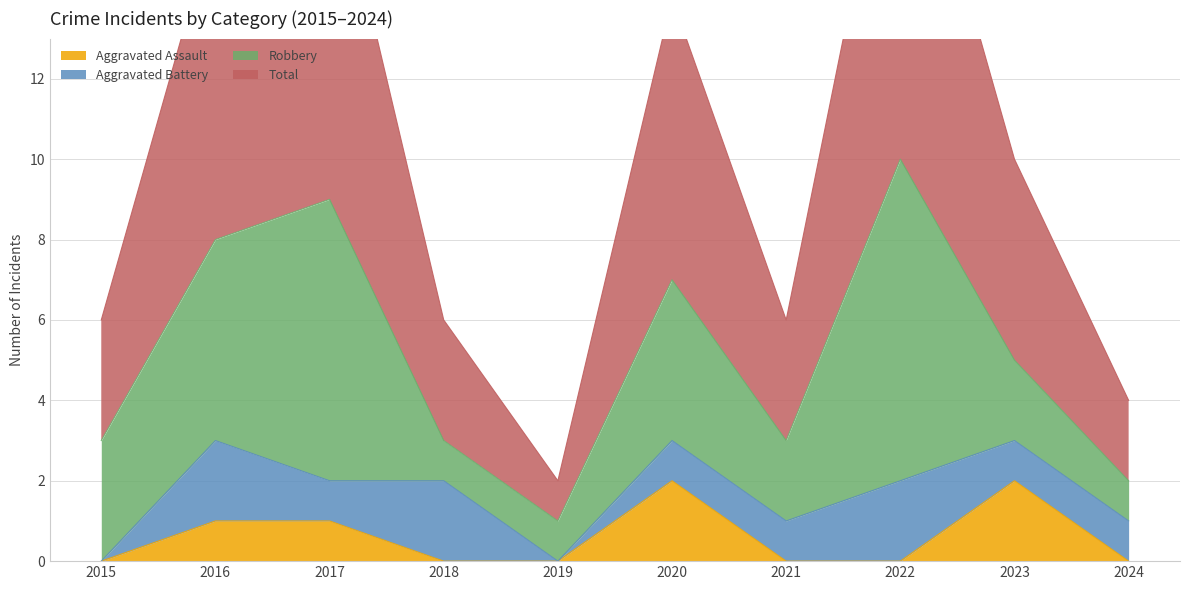

Which has a higher value, 2021 or 2019?

2021